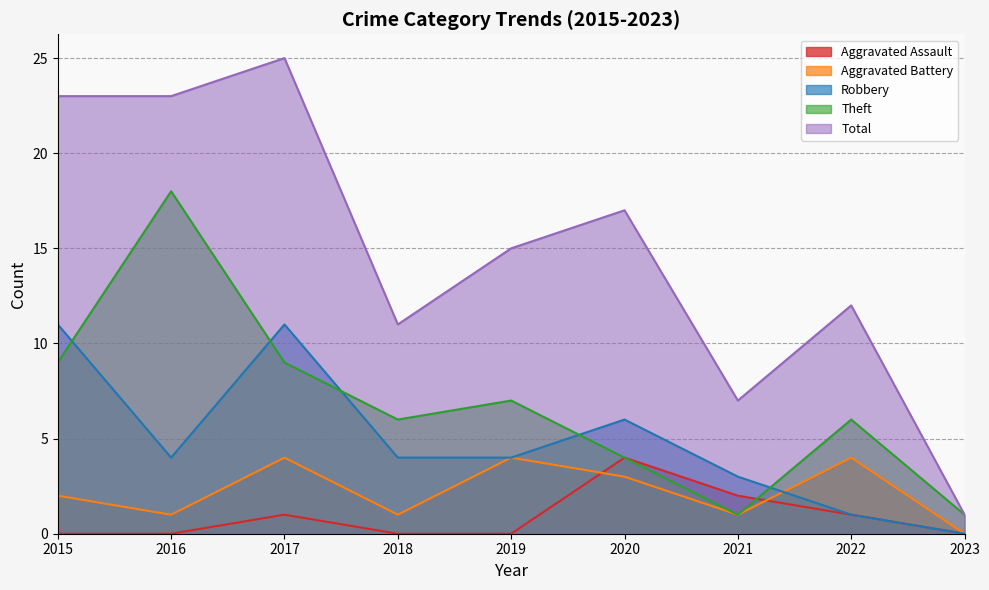

Which series changed the most between 2016 and 2018?

Theft